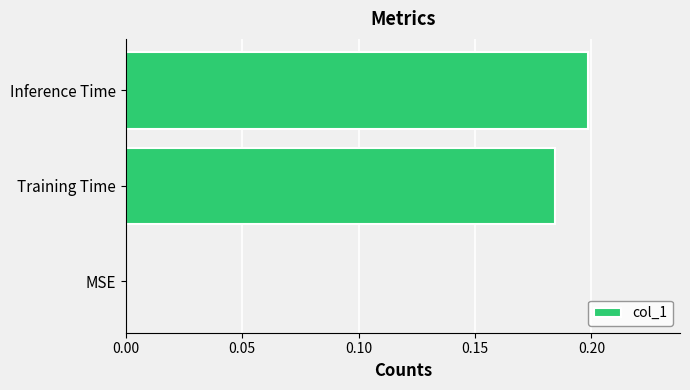

What is the change in value from MSE to Training Time?

+0.2